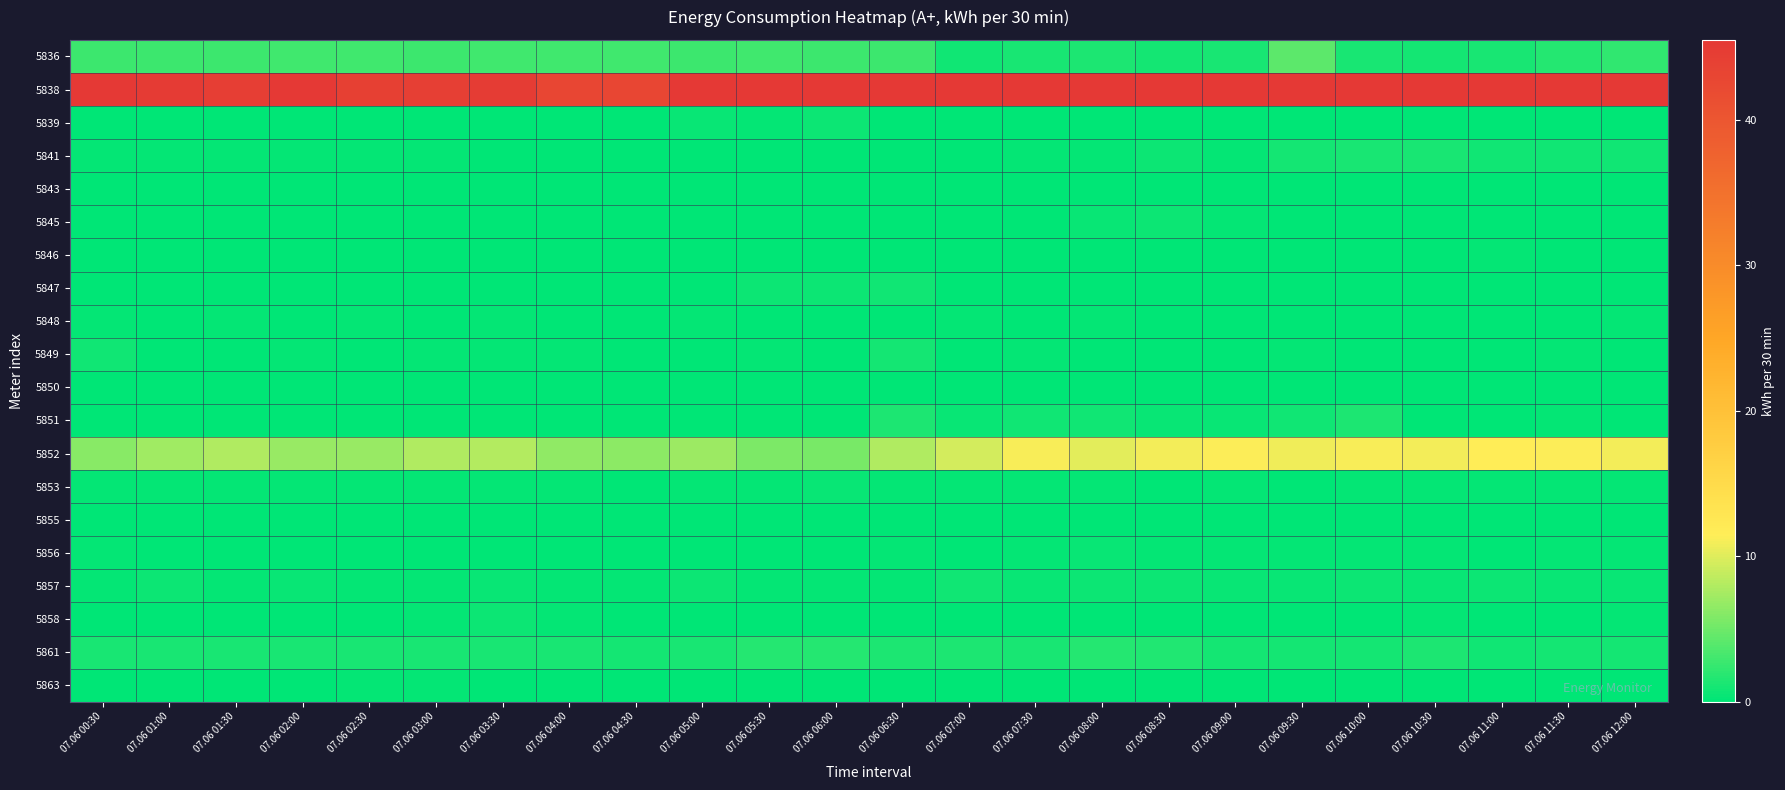

Reading left to right, extract all data points from this chart.

5836: 07.06 00:30=2.8	07.06 01:00=2.8	07.06 01:30=2.8	07.06 02:00=2.9	07.06 02:30=2.9	07.06 03:00=2.8	07.06 03:30=2.9	07.06 04:00=2.9	07.06 04:30=2.9	07.06 05:00=2.8	07.06 05:30=2.9	07.06 06:00=2.8	07.06 06:30=2.7	07.06 07:00=0.8	07.06 07:30=1.2	07.06 08:00=1.3	07.06 08:30=1.0	07.06 09:00=1.1	07.06 09:30=4.1	07.06 10:00=1.1	07.06 10:30=1.0	07.06 11:00=1.2	07.06 11:30=1.7	07.06 12:00=2.2
5838: 07.06 00:30=49.9	07.06 01:00=44.9	07.06 01:30=44.4	07.06 02:00=45.6	07.06 02:30=43.9	07.06 03:00=44.2	07.06 03:30=44.6	07.06 04:00=43.0	07.06 04:30=43.0	07.06 05:00=45.4	07.06 05:30=45.4	07.06 06:00=52.1	07.06 06:30=61.0	07.06 07:00=74.2	07.06 07:30=80.4	07.06 08:00=91.7	07.06 08:30=102.5	07.06 09:00=104.4	07.06 09:30=99.4	07.06 10:00=101.0	07.06 10:30=104.4	07.06 11:00=107.0	07.06 11:30=107.0	07.06 12:00=103.7
5839: 07.06 00:30=0.1	07.06 01:00=0.0	07.06 01:30=0.1	07.06 02:00=0.1	07.06 02:30=0.1	07.06 03:00=0.1	07.06 03:30=0.0	07.06 04:00=0.1	07.06 04:30=0.0	07.06 05:00=0.4	07.06 05:30=0.3	07.06 06:00=0.7	07.06 06:30=0.1	07.06 07:00=0.0	07.06 07:30=0.1	07.06 08:00=0.0	07.06 08:30=0.0	07.06 09:00=0.1	07.06 09:30=0.0	07.06 10:00=0.1	07.06 10:30=0.0	07.06 11:00=0.1	07.06 11:30=0.0	07.06 12:00=0.1
5841: 07.06 00:30=0.3	07.06 01:00=0.3	07.06 01:30=0.3	07.06 02:00=0.3	07.06 02:30=0.3	07.06 03:00=0.3	07.06 03:30=0.2	07.06 04:00=0.2	07.06 04:30=0.2	07.06 05:00=0.2	07.06 05:30=0.2	07.06 06:00=0.2	07.06 06:30=0.1	07.06 07:00=0.1	07.06 07:30=0.2	07.06 08:00=0.3	07.06 08:30=0.6	07.06 09:00=0.3	07.06 09:30=0.9	07.06 10:00=1.1	07.06 10:30=1.1	07.06 11:00=0.8	07.06 11:30=0.7	07.06 12:00=0.7
5843: 07.06 00:30=0.1	07.06 01:00=0.1	07.06 01:30=0.1	07.06 02:00=0.1	07.06 02:30=0.1	07.06 03:00=0.0	07.06 03:30=0.1	07.06 04:00=0.0	07.06 04:30=0.1	07.06 05:00=0.1	07.06 05:30=0.1	07.06 06:00=0.1	07.06 06:30=0.0	07.06 07:00=0.1	07.06 07:30=0.0	07.06 08:00=0.1	07.06 08:30=0.1	07.06 09:00=0.1	07.06 09:30=0.1	07.06 10:00=0.0	07.06 10:30=0.1	07.06 11:00=0.0	07.06 11:30=0.1	07.06 12:00=0.0
5845: 07.06 00:30=0.0	07.06 01:00=0.0	07.06 01:30=0.0	07.06 02:00=0.0	07.06 02:30=0.0	07.06 03:00=0.0	07.06 03:30=0.0	07.06 04:00=0.0	07.06 04:30=0.0	07.06 05:00=0.0	07.06 05:30=0.0	07.06 06:00=0.0	07.06 06:30=0.0	07.06 07:00=0.0	07.06 07:30=0.0	07.06 08:00=0.5	07.06 08:30=0.7	07.06 09:00=0.2	07.06 09:30=0.0	07.06 10:00=0.0	07.06 10:30=0.0	07.06 11:00=0.0	07.06 11:30=0.0	07.06 12:00=0.0
5846: 07.06 00:30=0.0	07.06 01:00=0.0	07.06 01:30=0.0	07.06 02:00=0.0	07.06 02:30=0.0	07.06 03:00=0.1	07.06 03:30=0.0	07.06 04:00=0.1	07.06 04:30=0.0	07.06 05:00=0.1	07.06 05:30=0.0	07.06 06:00=0.1	07.06 06:30=0.0	07.06 07:00=0.1	07.06 07:30=0.0	07.06 08:00=0.0	07.06 08:30=0.1	07.06 09:00=0.0	07.06 09:30=0.1	07.06 10:00=0.0	07.06 10:30=0.1	07.06 11:00=0.3	07.06 11:30=0.1	07.06 12:00=0.1
5847: 07.06 00:30=0.1	07.06 01:00=0.1	07.06 01:30=0.2	07.06 02:00=0.1	07.06 02:30=0.1	07.06 03:00=0.1	07.06 03:30=0.1	07.06 04:00=0.1	07.06 04:30=0.1	07.06 05:00=0.2	07.06 05:30=0.6	07.06 06:00=0.6	07.06 06:30=0.8	07.06 07:00=0.1	07.06 07:30=0.0	07.06 08:00=0.0	07.06 08:30=0.1	07.06 09:00=0.0	07.06 09:30=0.0	07.06 10:00=0.1	07.06 10:30=0.1	07.06 11:00=0.0	07.06 11:30=0.0	07.06 12:00=0.1
5848: 07.06 00:30=0.2	07.06 01:00=0.1	07.06 01:30=0.2	07.06 02:00=0.1	07.06 02:30=0.2	07.06 03:00=0.1	07.06 03:30=0.2	07.06 04:00=0.2	07.06 04:30=0.2	07.06 05:00=0.2	07.06 05:30=0.1	07.06 06:00=0.1	07.06 06:30=0.1	07.06 07:00=0.3	07.06 07:30=0.1	07.06 08:00=0.3	07.06 08:30=0.1	07.06 09:00=0.1	07.06 09:30=0.1	07.06 10:00=0.0	07.06 10:30=0.1	07.06 11:00=0.0	07.06 11:30=0.1	07.06 12:00=0.3
5849: 07.06 00:30=0.7	07.06 01:00=0.1	07.06 01:30=0.1	07.06 02:00=0.2	07.06 02:30=0.1	07.06 03:00=0.2	07.06 03:30=0.2	07.06 04:00=0.2	07.06 04:30=0.1	07.06 05:00=0.1	07.06 05:30=0.2	07.06 06:00=0.2	07.06 06:30=0.9	07.06 07:00=0.1	07.06 07:30=0.2	07.06 08:00=0.1	07.06 08:30=0.1	07.06 09:00=0.1	07.06 09:30=0.2	07.06 10:00=0.2	07.06 10:30=0.1	07.06 11:00=0.1	07.06 11:30=0.2	07.06 12:00=0.1
5850: 07.06 00:30=0.0	07.06 01:00=0.0	07.06 01:30=0.0	07.06 02:00=0.1	07.06 02:30=0.1	07.06 03:00=0.1	07.06 03:30=0.1	07.06 04:00=0.1	07.06 04:30=0.0	07.06 05:00=0.0	07.06 05:30=0.0	07.06 06:00=0.0	07.06 06:30=0.0	07.06 07:00=0.0	07.06 07:30=0.1	07.06 08:00=0.1	07.06 08:30=0.1	07.06 09:00=0.1	07.06 09:30=0.1	07.06 10:00=0.0	07.06 10:30=0.0	07.06 11:00=0.0	07.06 11:30=0.0	07.06 12:00=0.0
5851: 07.06 00:30=0.0	07.06 01:00=0.0	07.06 01:30=0.0	07.06 02:00=0.0	07.06 02:30=0.0	07.06 03:00=0.0	07.06 03:30=0.0	07.06 04:00=0.0	07.06 04:30=0.0	07.06 05:00=0.0	07.06 05:30=0.0	07.06 06:00=0.0	07.06 06:30=1.3	07.06 07:00=0.4	07.06 07:30=0.9	07.06 08:00=0.8	07.06 08:30=0.4	07.06 09:00=0.5	07.06 09:30=0.8	07.06 10:00=1.4	07.06 10:30=0.0	07.06 11:00=0.0	07.06 11:30=0.3	07.06 12:00=0.0
5852: 07.06 00:30=6.1	07.06 01:00=7.2	07.06 01:30=7.9	07.06 02:00=6.9	07.06 02:30=6.9	07.06 03:00=7.8	07.06 03:30=8.2	07.06 04:00=6.5	07.06 04:30=6.4	07.06 05:00=7.1	07.06 05:30=5.6	07.06 06:00=5.5	07.06 06:30=7.8	07.06 07:00=9.6	07.06 07:30=11.0	07.06 08:00=10.1	07.06 08:30=10.9	07.06 09:00=11.3	07.06 09:30=10.8	07.06 10:00=11.1	07.06 10:30=10.9	07.06 11:00=11.5	07.06 11:30=11.3	07.06 12:00=10.9
5853: 07.06 00:30=0.3	07.06 01:00=0.2	07.06 01:30=0.3	07.06 02:00=0.2	07.06 02:30=0.2	07.06 03:00=0.2	07.06 03:30=0.2	07.06 04:00=0.2	07.06 04:30=0.2	07.06 05:00=0.2	07.06 05:30=0.3	07.06 06:00=0.4	07.06 06:30=0.2	07.06 07:00=0.2	07.06 07:30=0.2	07.06 08:00=0.3	07.06 08:30=0.1	07.06 09:00=0.2	07.06 09:30=0.1	07.06 10:00=0.2	07.06 10:30=0.2	07.06 11:00=0.2	07.06 11:30=0.2	07.06 12:00=0.2
5855: 07.06 00:30=0.1	07.06 01:00=0.1	07.06 01:30=0.0	07.06 02:00=0.0	07.06 02:30=0.1	07.06 03:00=0.0	07.06 03:30=0.0	07.06 04:00=0.1	07.06 04:30=0.0	07.06 05:00=0.1	07.06 05:30=0.1	07.06 06:00=0.1	07.06 06:30=0.1	07.06 07:00=0.1	07.06 07:30=0.1	07.06 08:00=0.0	07.06 08:30=0.1	07.06 09:00=0.1	07.06 09:30=0.0	07.06 10:00=0.1	07.06 10:30=0.1	07.06 11:00=0.0	07.06 11:30=0.0	07.06 12:00=0.1
5856: 07.06 00:30=0.2	07.06 01:00=0.1	07.06 01:30=0.2	07.06 02:00=0.1	07.06 02:30=0.2	07.06 03:00=0.1	07.06 03:30=0.1	07.06 04:00=0.1	07.06 04:30=0.1	07.06 05:00=0.1	07.06 05:30=0.2	07.06 06:00=0.1	07.06 06:30=0.2	07.06 07:00=0.1	07.06 07:30=0.2	07.06 08:00=0.4	07.06 08:30=0.2	07.06 09:00=0.3	07.06 09:30=0.3	07.06 10:00=0.2	07.06 10:30=0.2	07.06 11:00=0.1	07.06 11:30=0.2	07.06 12:00=0.2
5857: 07.06 00:30=0.2	07.06 01:00=0.7	07.06 01:30=0.3	07.06 02:00=0.4	07.06 02:30=0.3	07.06 03:00=0.3	07.06 03:30=0.4	07.06 04:00=0.3	07.06 04:30=0.3	07.06 05:00=0.6	07.06 05:30=0.3	07.06 06:00=0.3	07.06 06:30=0.4	07.06 07:00=0.7	07.06 07:30=0.4	07.06 08:00=0.7	07.06 08:30=0.7	07.06 09:00=0.5	07.06 09:30=0.4	07.06 10:00=0.6	07.06 10:30=0.5	07.06 11:00=0.6	07.06 11:30=0.5	07.06 12:00=0.5
5858: 07.06 00:30=0.0	07.06 01:00=0.1	07.06 01:30=0.1	07.06 02:00=0.1	07.06 02:30=0.1	07.06 03:00=0.2	07.06 03:30=0.6	07.06 04:00=0.2	07.06 04:30=0.2	07.06 05:00=0.1	07.06 05:30=0.1	07.06 06:00=0.1	07.06 06:30=0.1	07.06 07:00=0.1	07.06 07:30=0.1	07.06 08:00=0.1	07.06 08:30=0.1	07.06 09:00=0.2	07.06 09:30=0.1	07.06 10:00=0.2	07.06 10:30=0.2	07.06 11:00=0.2	07.06 11:30=0.2	07.06 12:00=0.2
5861: 07.06 00:30=1.1	07.06 01:00=1.2	07.06 01:30=1.2	07.06 02:00=1.1	07.06 02:30=1.2	07.06 03:00=1.1	07.06 03:30=1.1	07.06 04:00=1.1	07.06 04:30=1.0	07.06 05:00=1.2	07.06 05:30=1.6	07.06 06:00=1.6	07.06 06:30=1.4	07.06 07:00=1.3	07.06 07:30=1.1	07.06 08:00=1.8	07.06 08:30=1.5	07.06 09:00=1.0	07.06 09:30=1.0	07.06 10:00=1.0	07.06 10:30=1.3	07.06 11:00=0.9	07.06 11:30=0.9	07.06 12:00=1.0
5863: 07.06 00:30=0.1	07.06 01:00=0.1	07.06 01:30=0.0	07.06 02:00=0.1	07.06 02:30=0.2	07.06 03:00=0.2	07.06 03:30=0.2	07.06 04:00=0.1	07.06 04:30=0.1	07.06 05:00=0.1	07.06 05:30=0.0	07.06 06:00=0.1	07.06 06:30=0.0	07.06 07:00=0.1	07.06 07:30=0.1	07.06 08:00=0.1	07.06 08:30=0.1	07.06 09:00=0.1	07.06 09:30=0.1	07.06 10:00=0.1	07.06 10:30=0.1	07.06 11:00=0.1	07.06 11:30=0.1	07.06 12:00=0.1